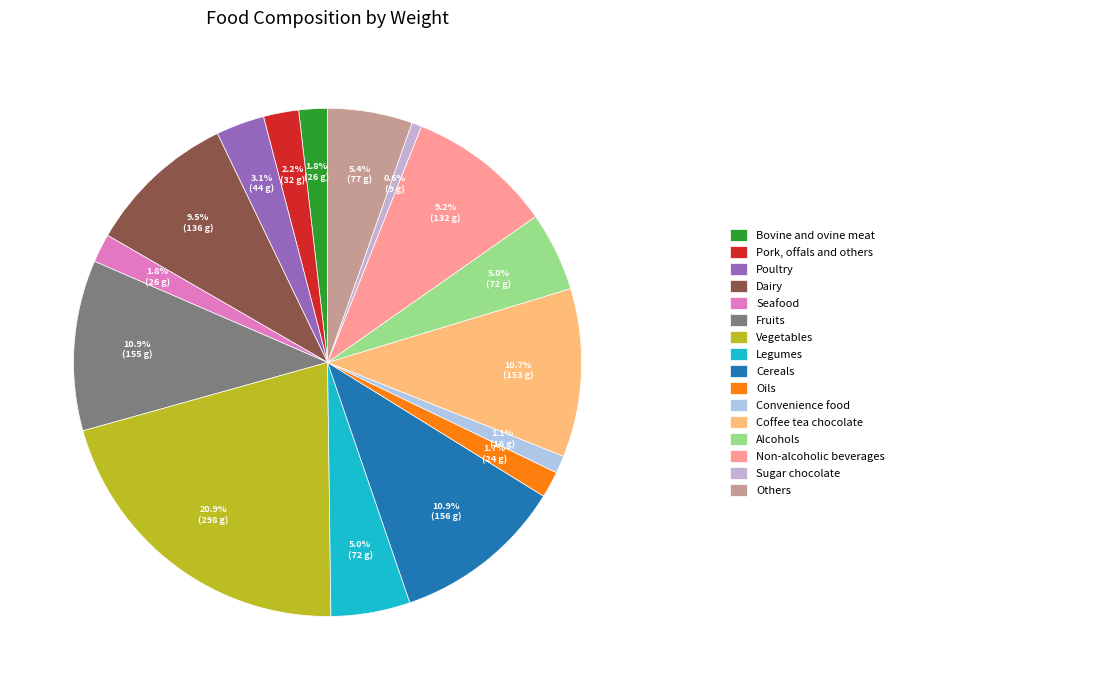

Which slice is the smallest?

Sugar chocolate